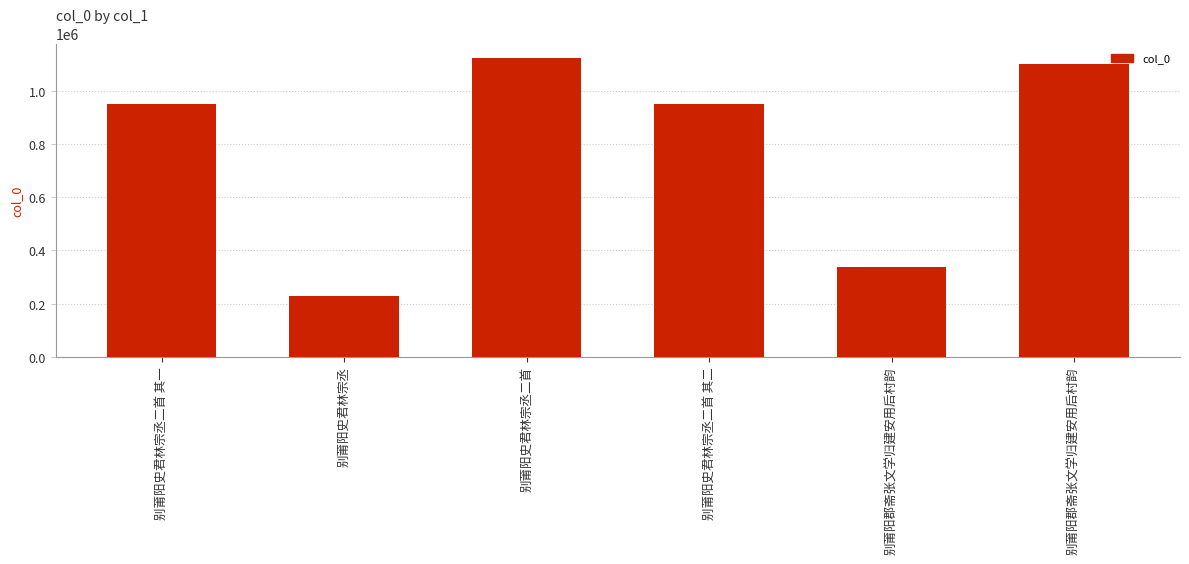

Does the chart contain any negative values?

No